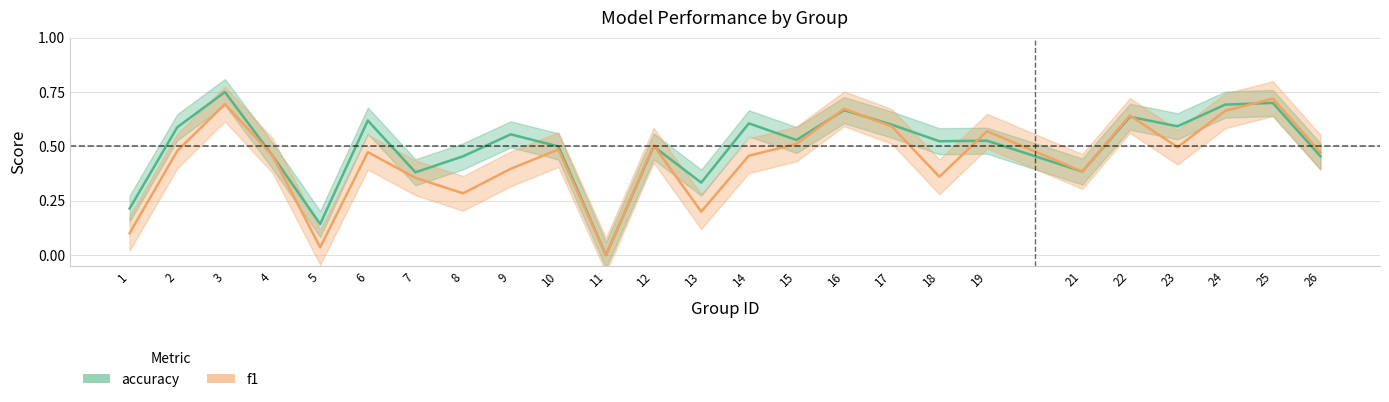

True or false: accuracy and f1 cross at least once.

True